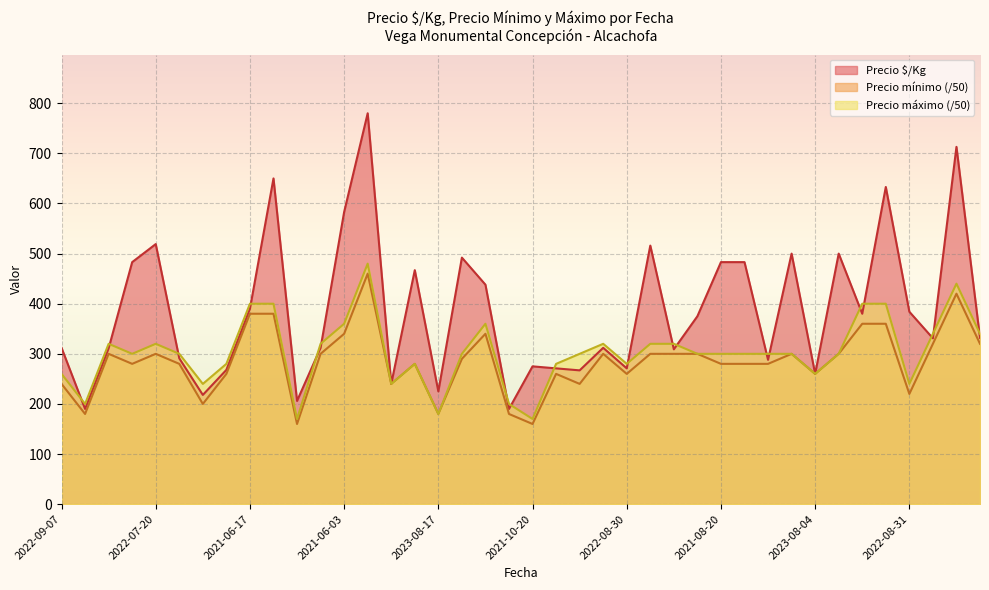

What is the difference between the Precio máximo values at 2021-06-11 and 2022-09-13?

120